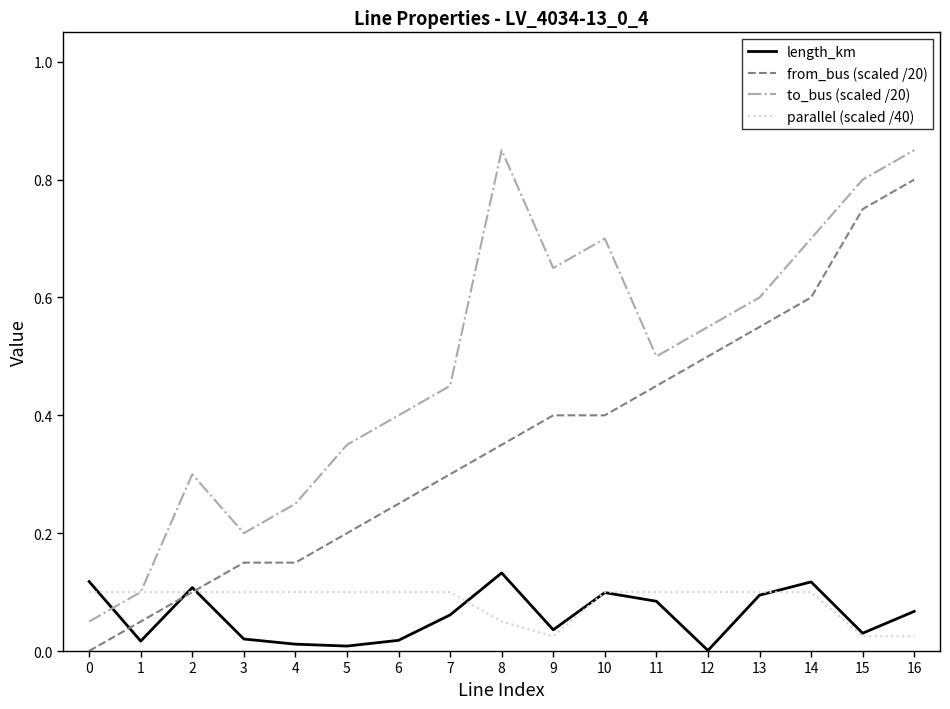

How many interior local peaks does the length_km series have?

4